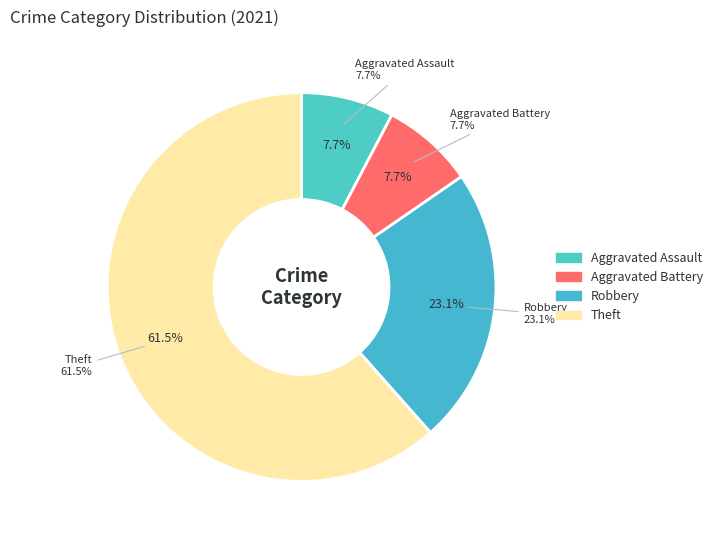

How much of the chart is everything except Theft?

38.5%